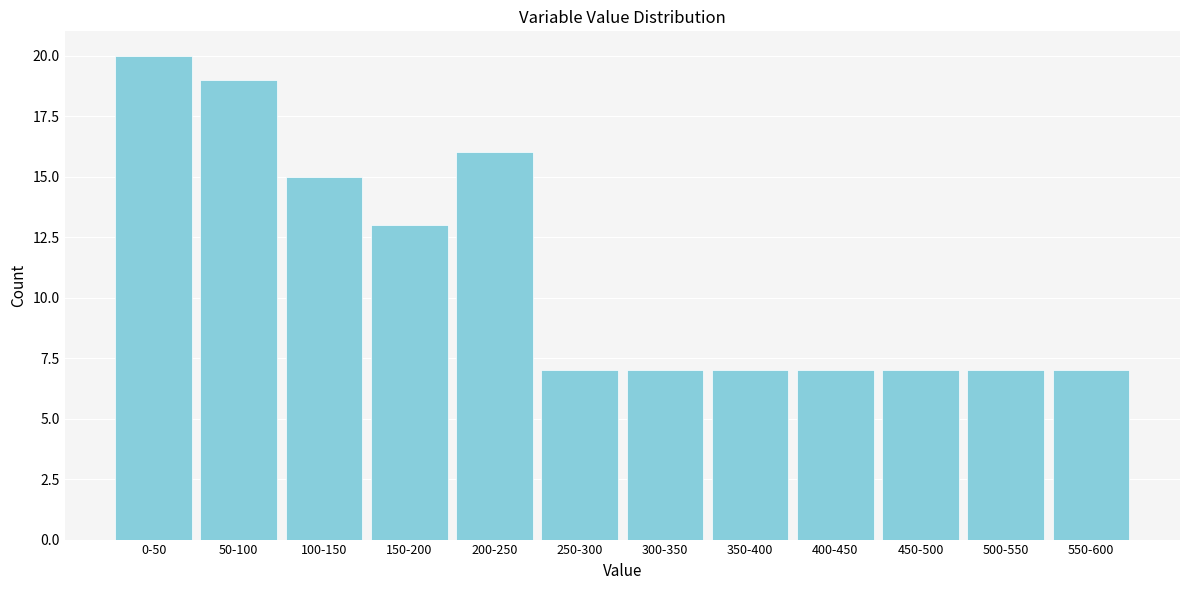

Reading left to right, what are all the values shown in this chart?

20	19	15	13	16	7	7	7	7	7	7	7